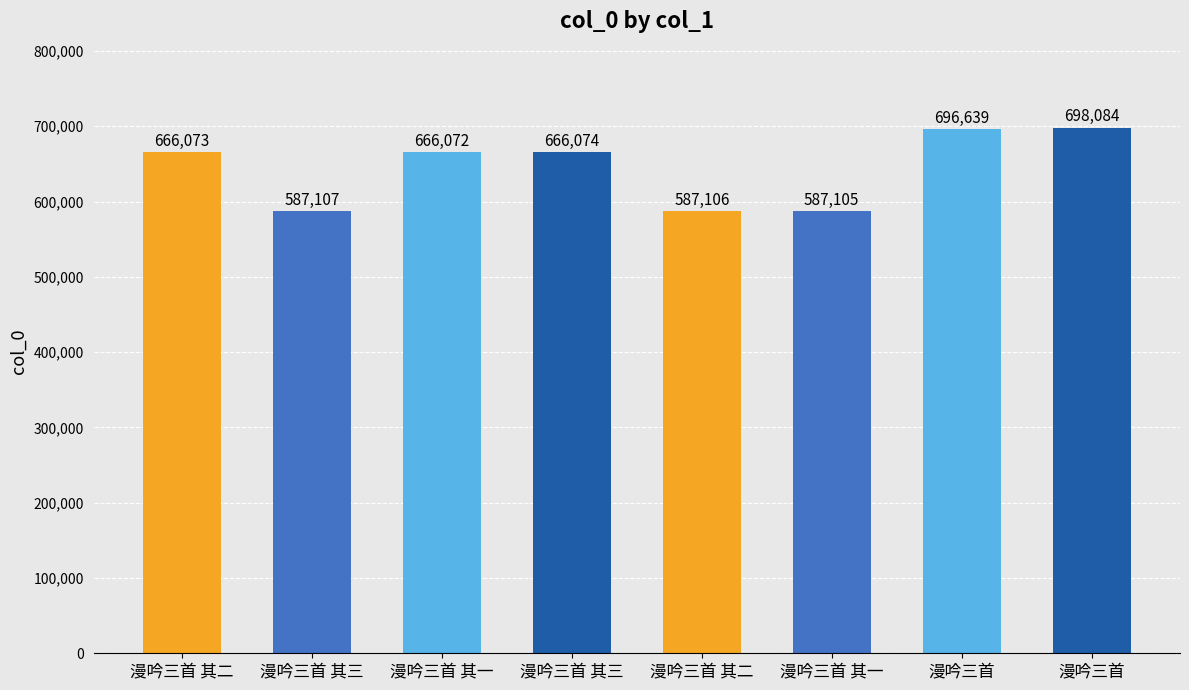

Reading left to right, list all the values displayed in this chart.

666073	587107	666072	666074	587106	587105	696639	698084